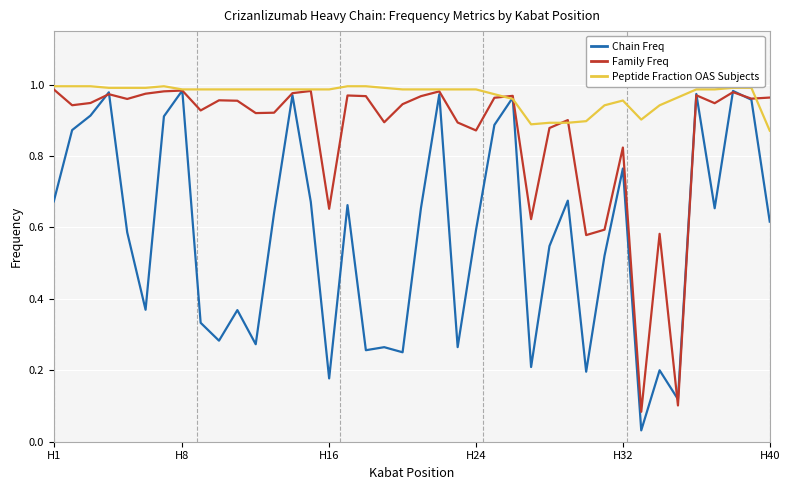

List the series in order of their overall mean, lowest first.

Chain Freq, Family Freq, Peptide Fraction OAS Subjects